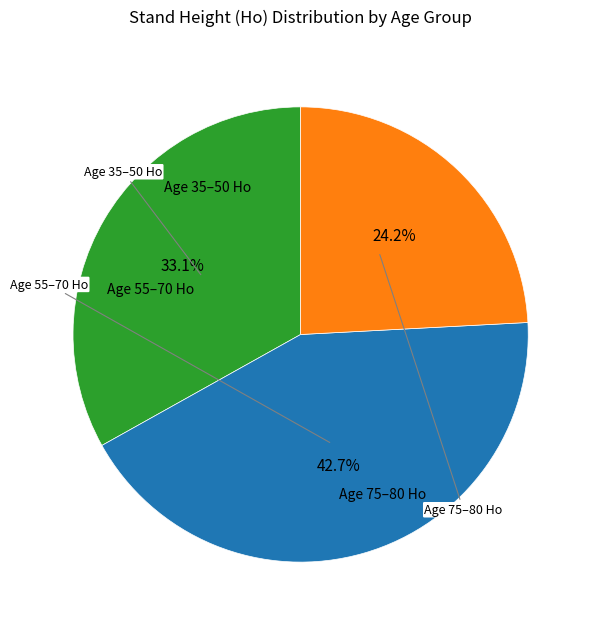

Is there a majority slice in this chart?

No